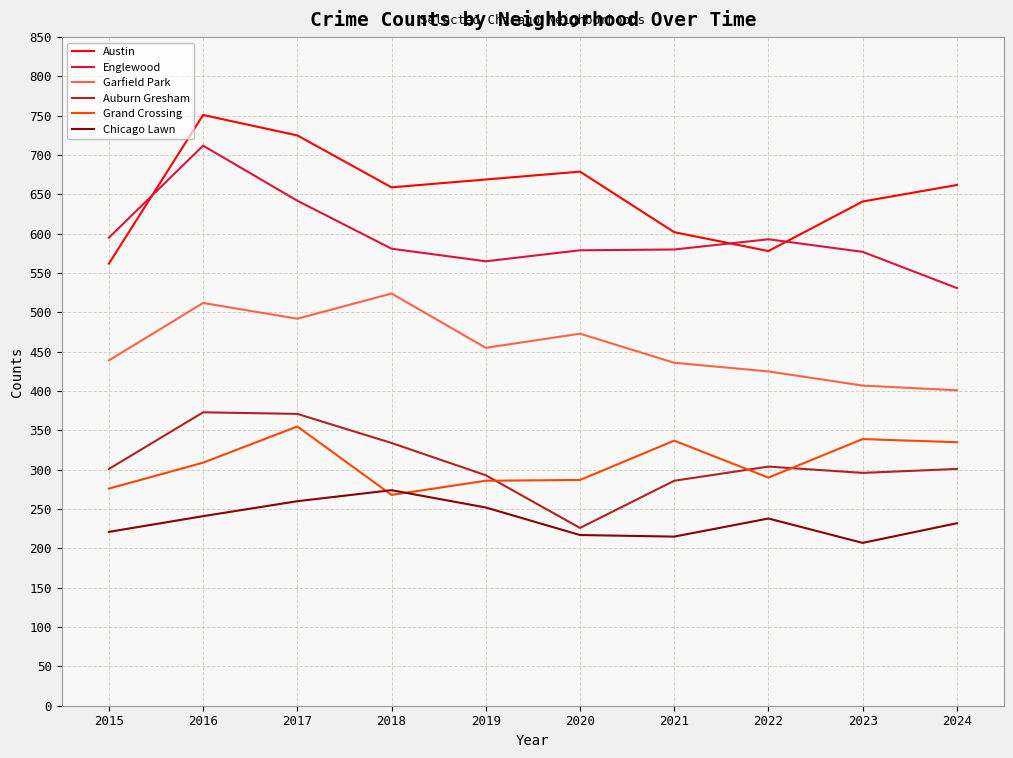

At 2016, list the series in order from largest to smallest.

Austin, Englewood, Garfield Park, Auburn Gresham, Grand Crossing, Chicago Lawn